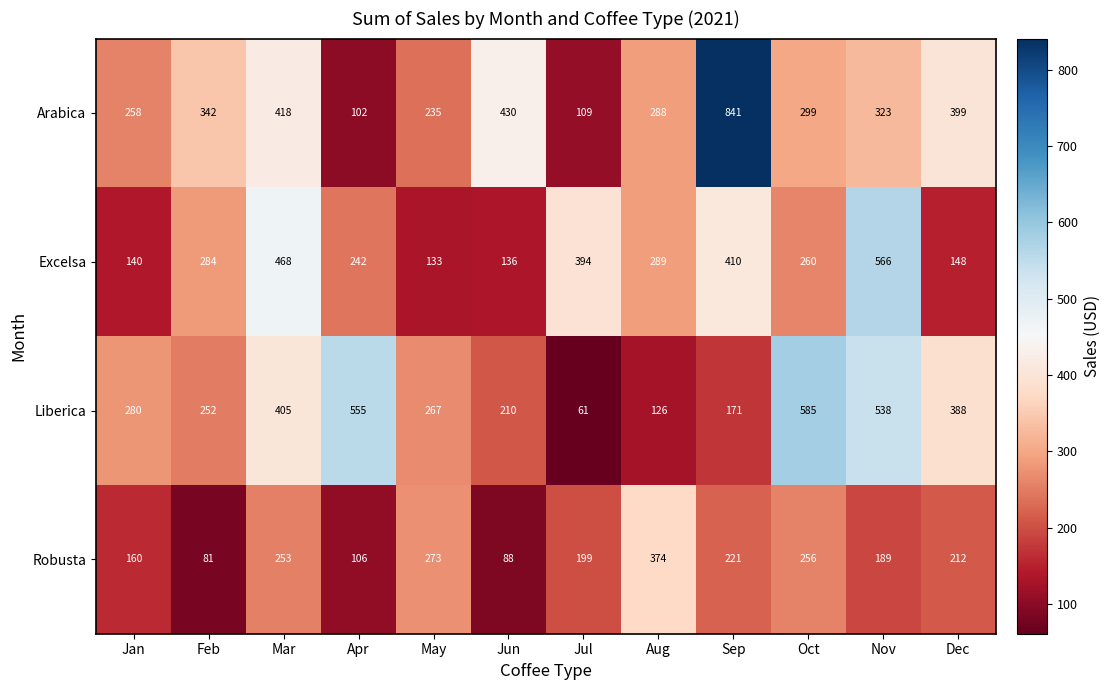

Which label corresponds to the largest value in the chart?

Sep